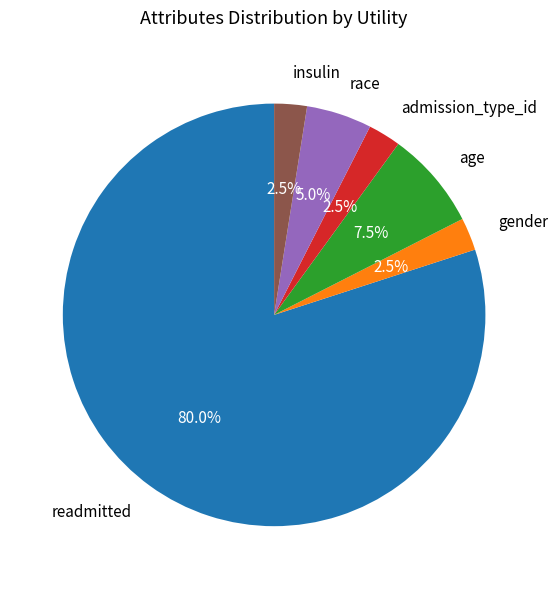

Does admission_type_id represent more than half of the total?

No